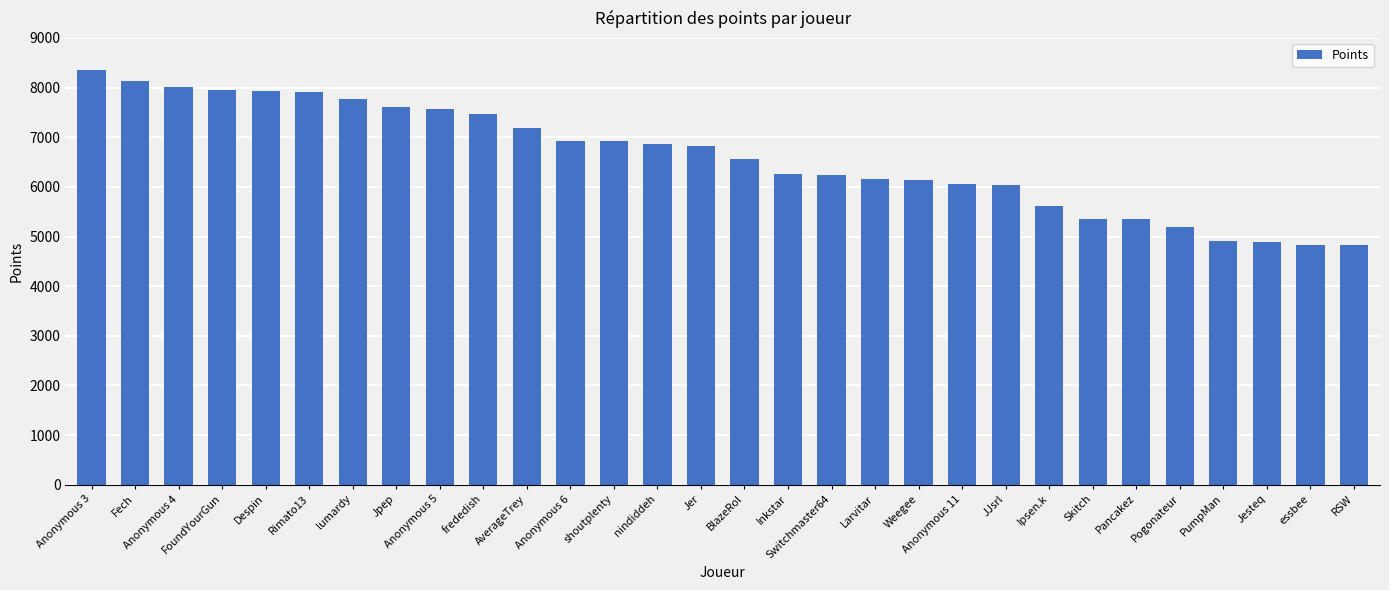

Does the chart contain any negative values?

No